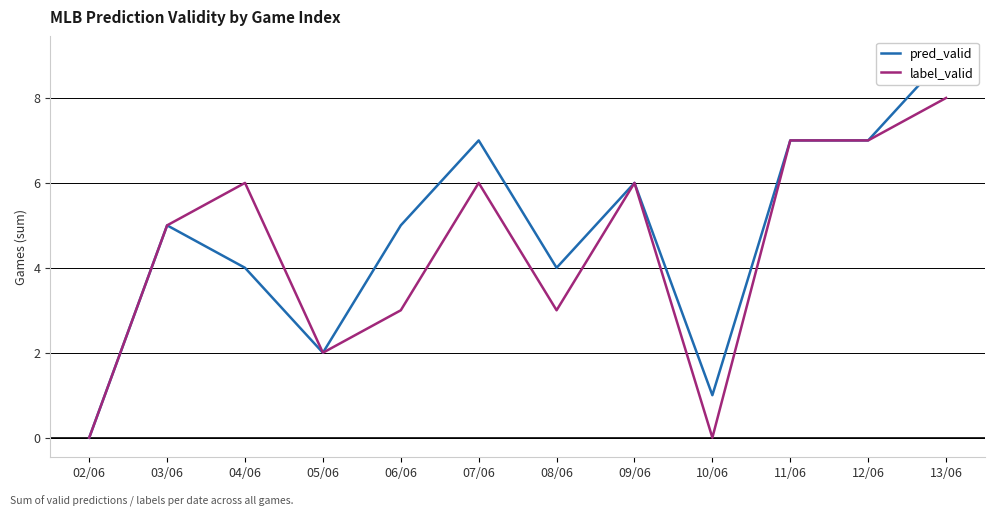

True or false: pred_valid and label_valid intersect in this chart.

False